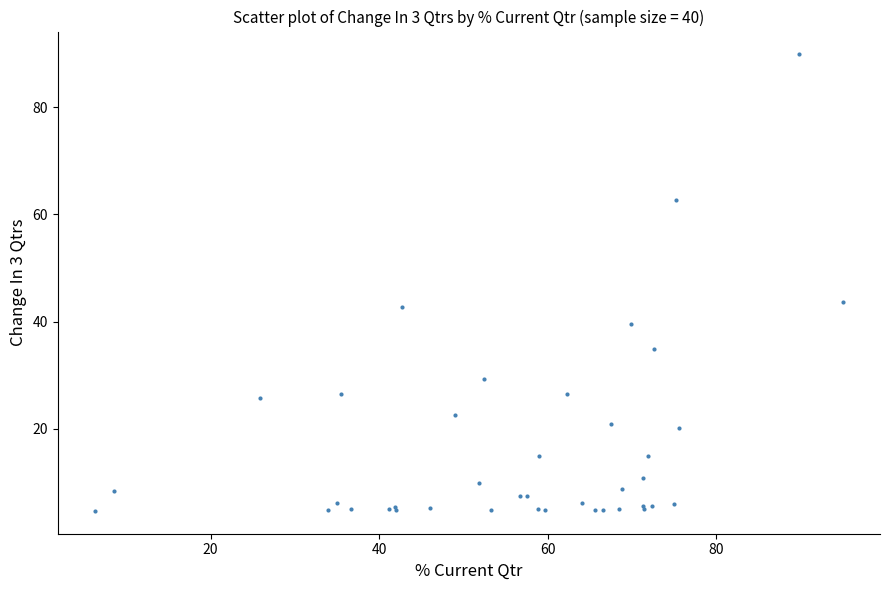

What Y value in the scatter plot is closest to 47?

43.7